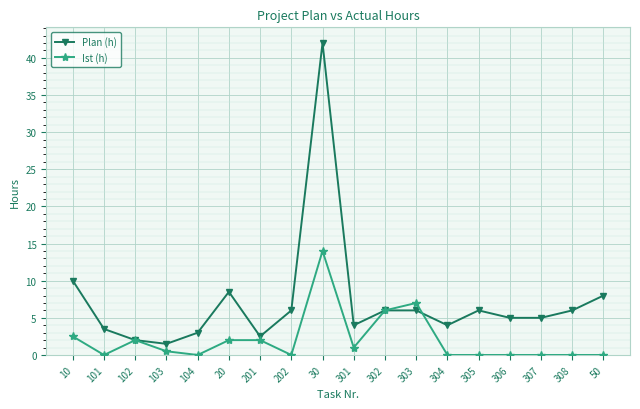

Where is Plan (h) nearest to the value 21?

10